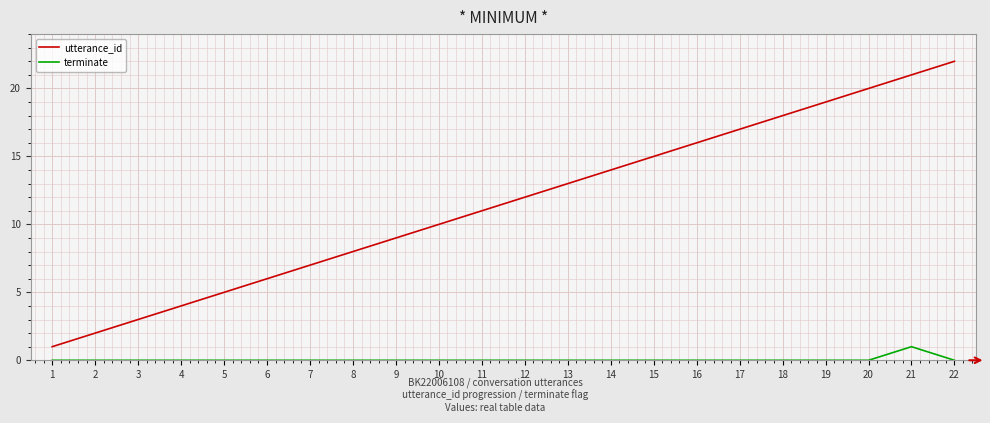

Is it true that terminate equals -1 at 9?

False